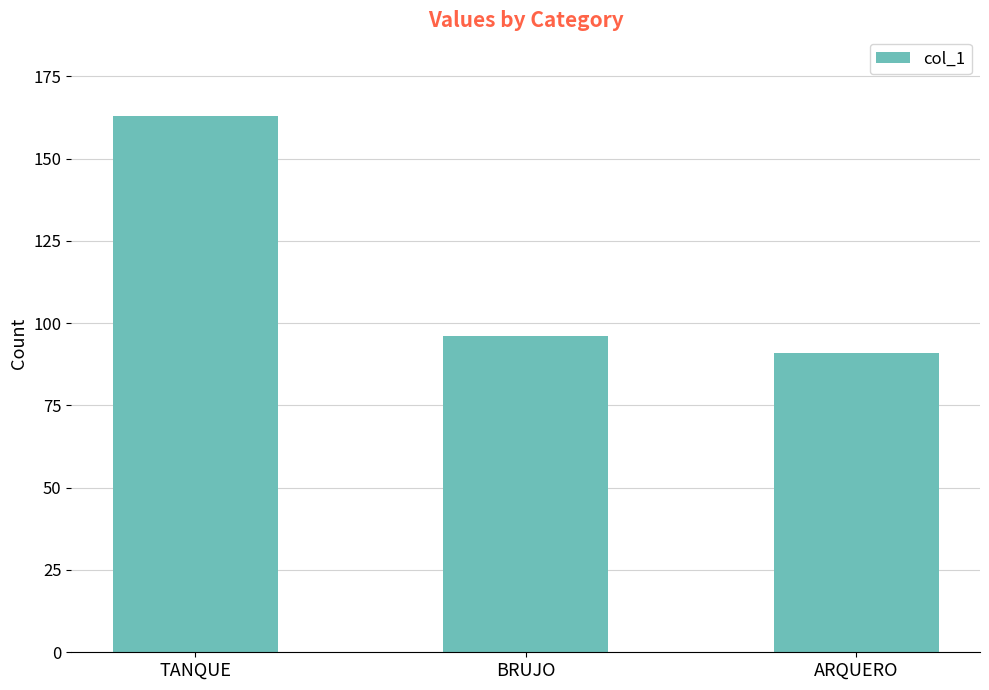

Which category has the highest value across all series?

TANQUE